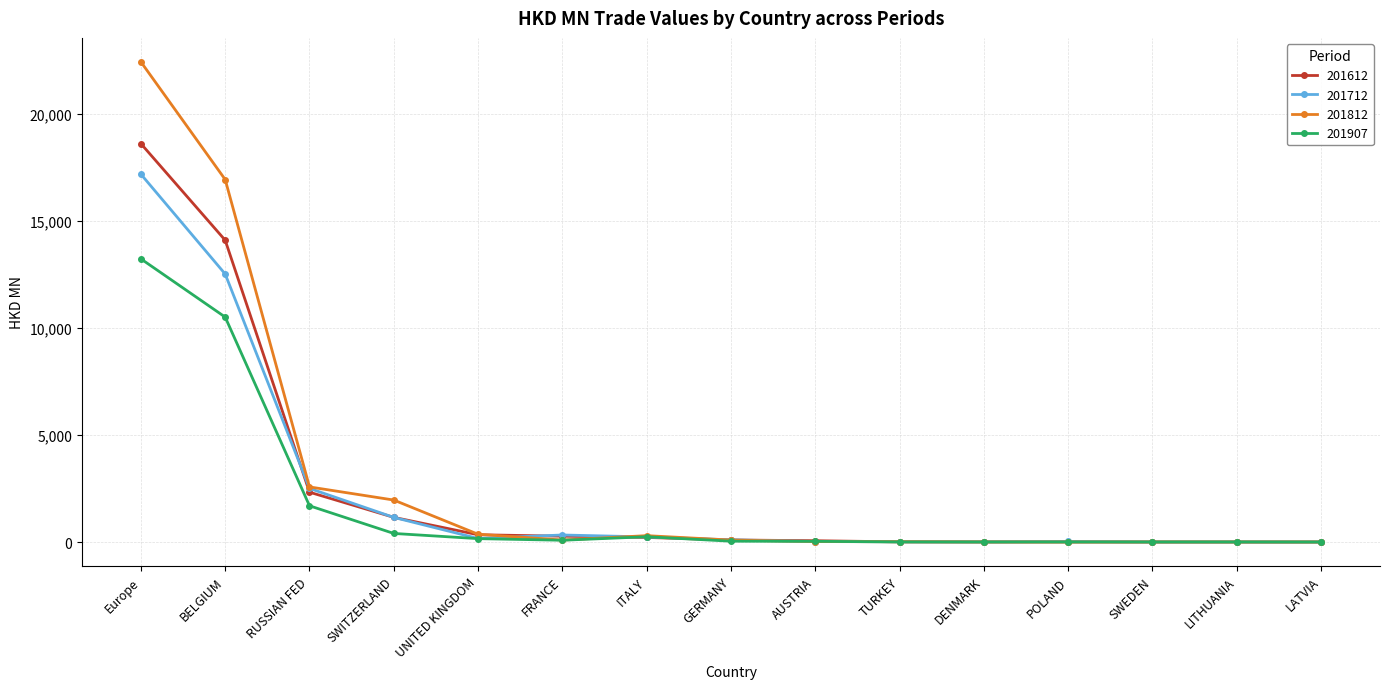

True or false: 201907 has more than 0 interior local peaks.

True